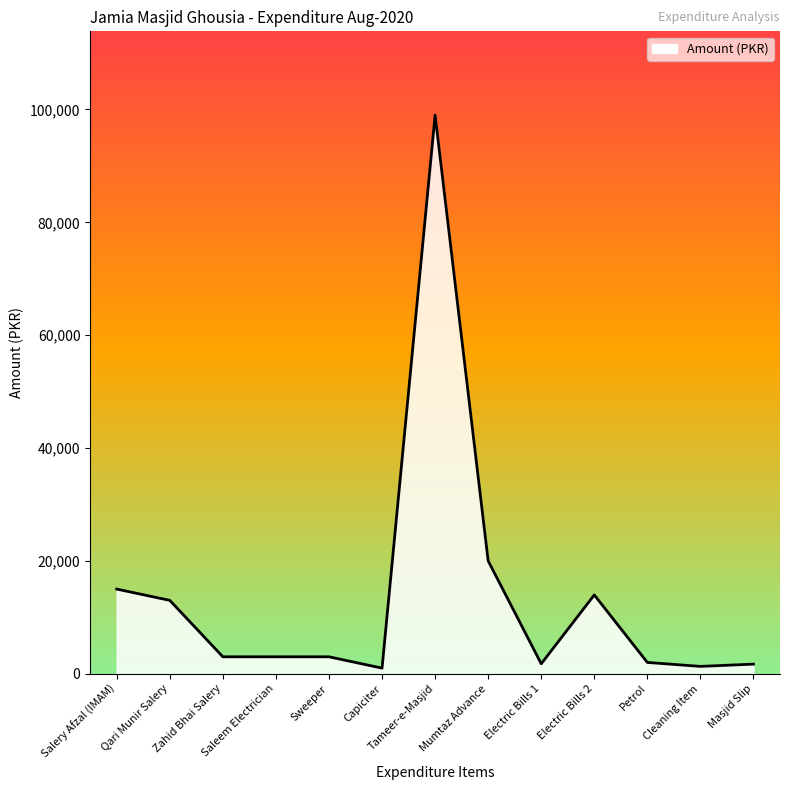

At which category does the chart reach its peak across all series?

Tameer-e-Masjid